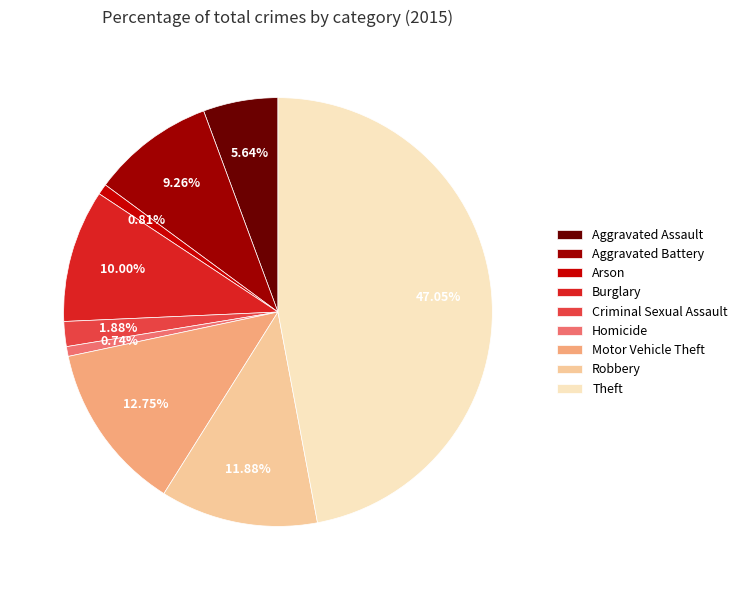

To the nearest percent, what is the combined percentage of Aggravated Assault and Motor Vehicle Theft?

18%